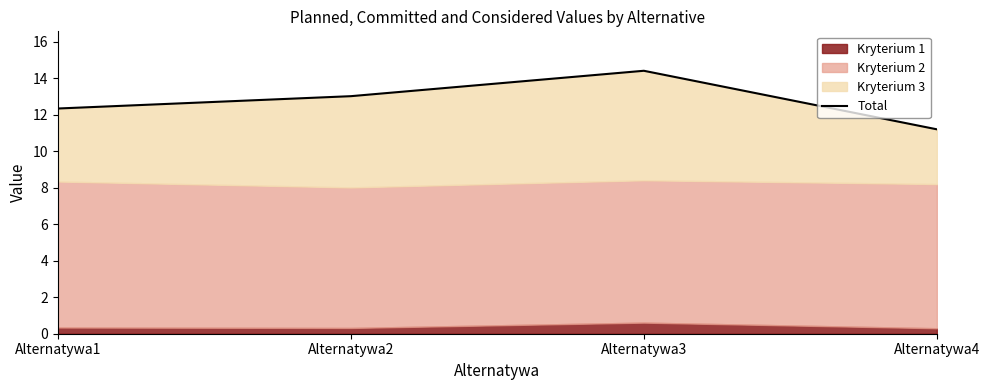

What is the ratio of the value at Alternatywa1 to the value at Alternatywa2?

0.9